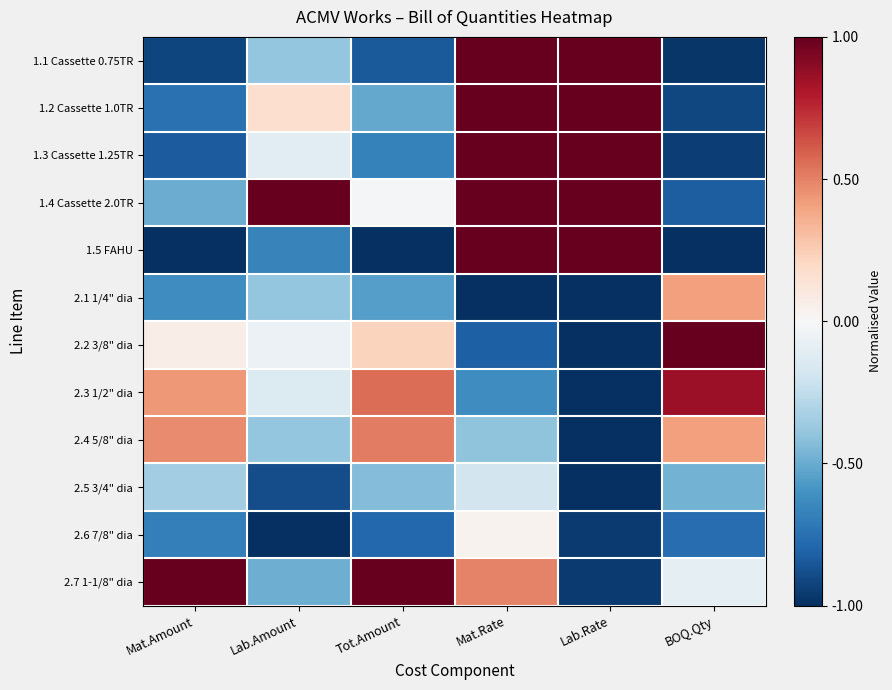

Rank the series by their maximum value, from highest to lowest.

1.1 Cassette 0.75TR, 1.2 Cassette 1.0TR, 1.3 Cassette 1.25TR, 1.4 Cassette 2.0TR, 1.5 FAHU, 2.2 3/8" dia, 2.7 1-1/8" dia, 2.3 1/2" dia, 2.4 5/8" dia, 2.1 1/4" dia, 2.6 7/8" dia, 2.5 3/4" dia